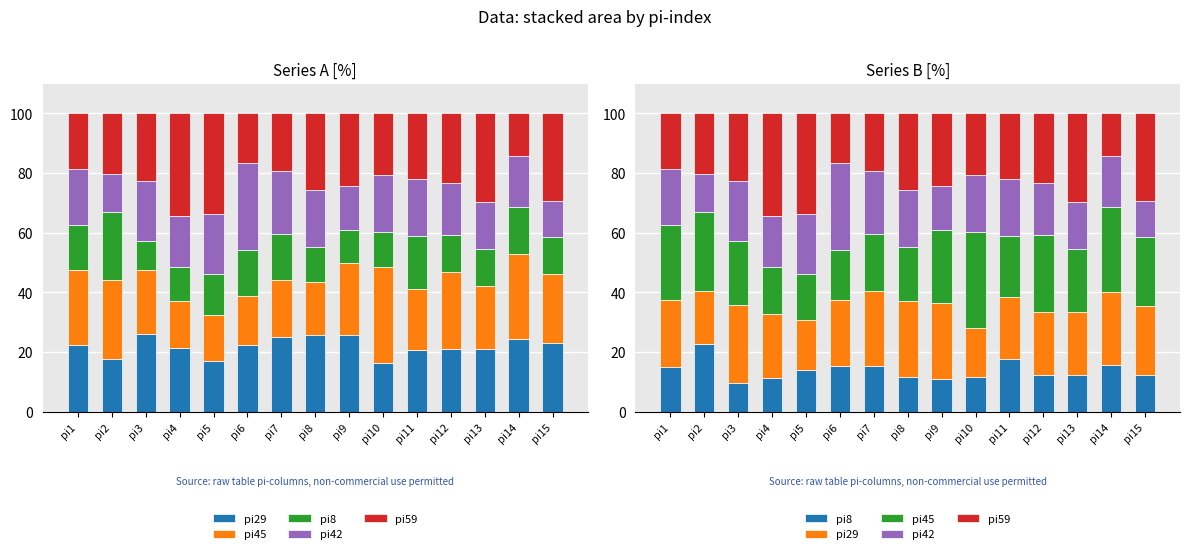

List the series in order of their peak value, lowest first.

pi8, pi29, pi42, pi45, pi59